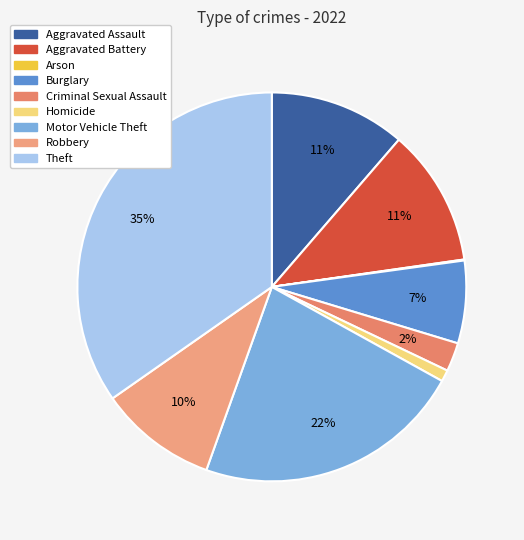

To the nearest percent, what is the average slice percentage?

11%